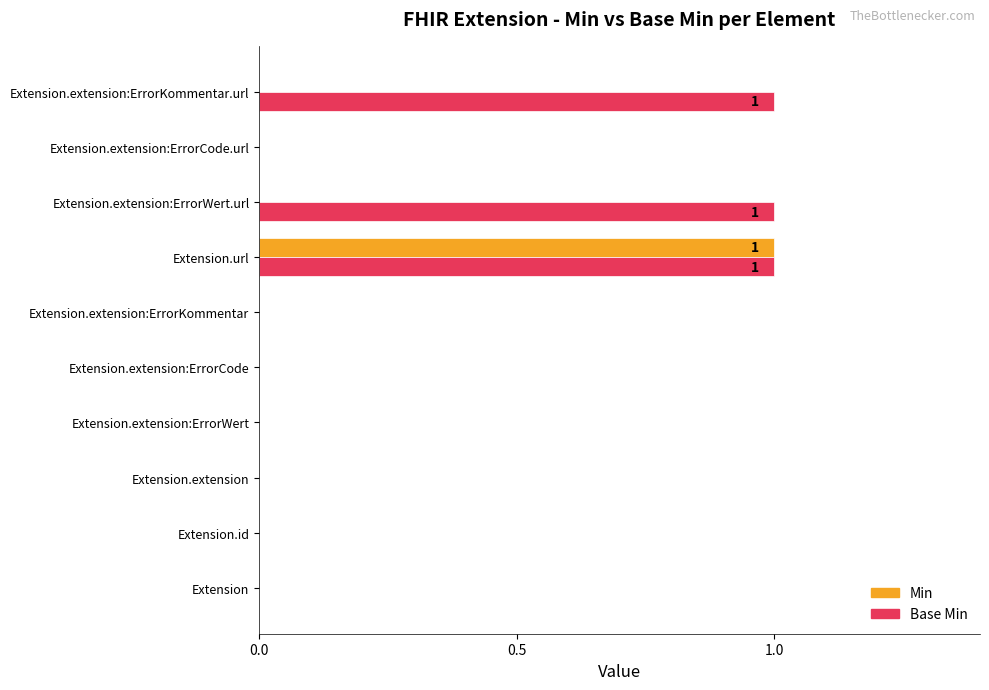

True or false: Base Min has a value of -1 at Extension.extension:ErrorCode.url.

False